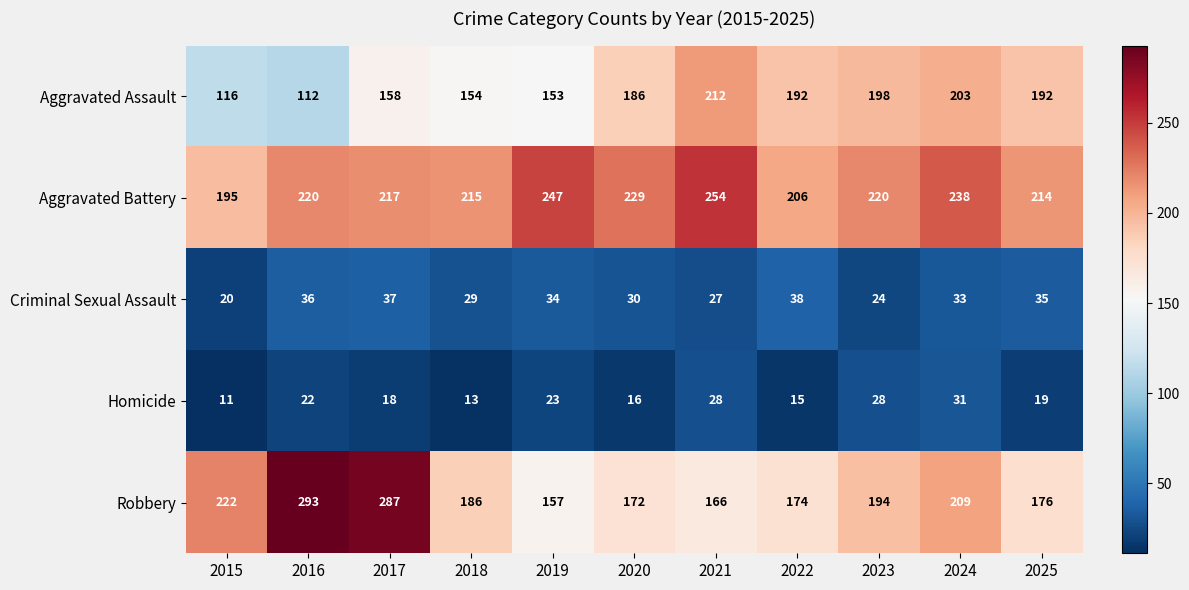

What is the total value across all series at 2025?

636